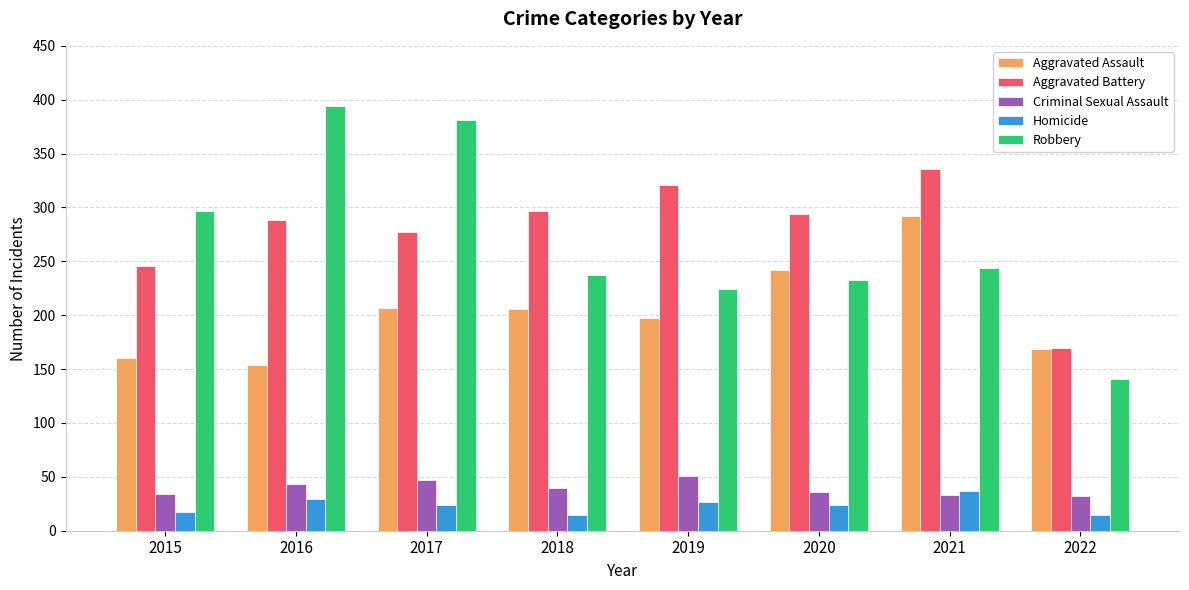

What is the value of the Aggravated Assault bar at the 2nd from the left?

154